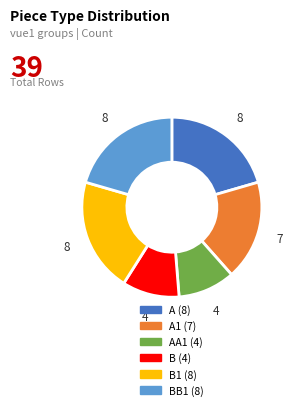

Is there a majority slice in this chart?

No